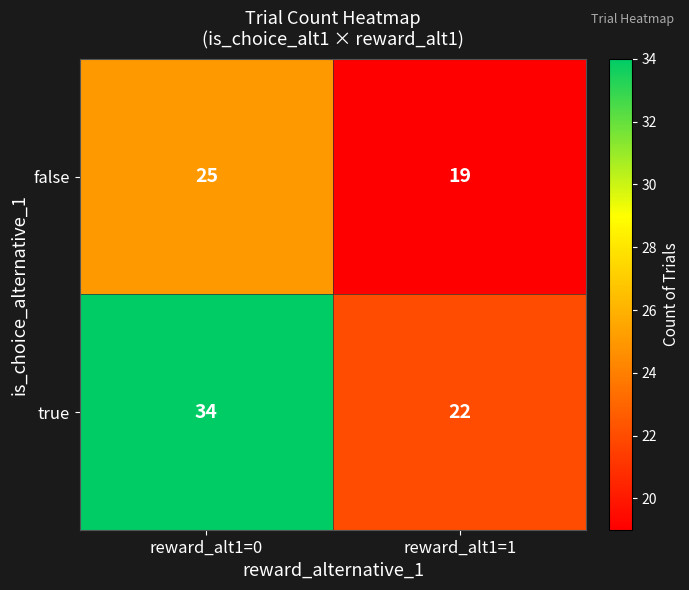

Between reward_alt1=0 and reward_alt1=1, which series saw the biggest shift?

true